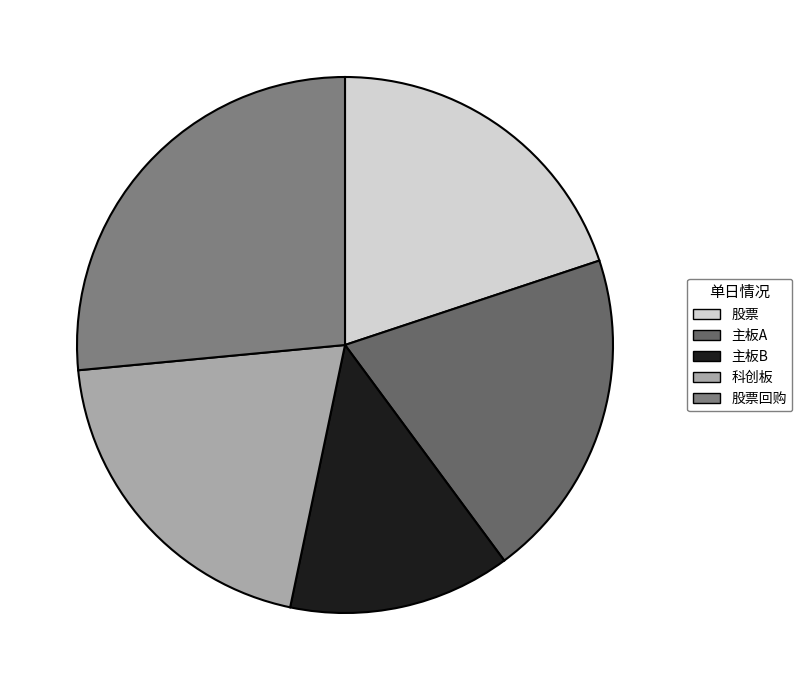

To the nearest percent, what percentage of the pie is 科创板?

20%